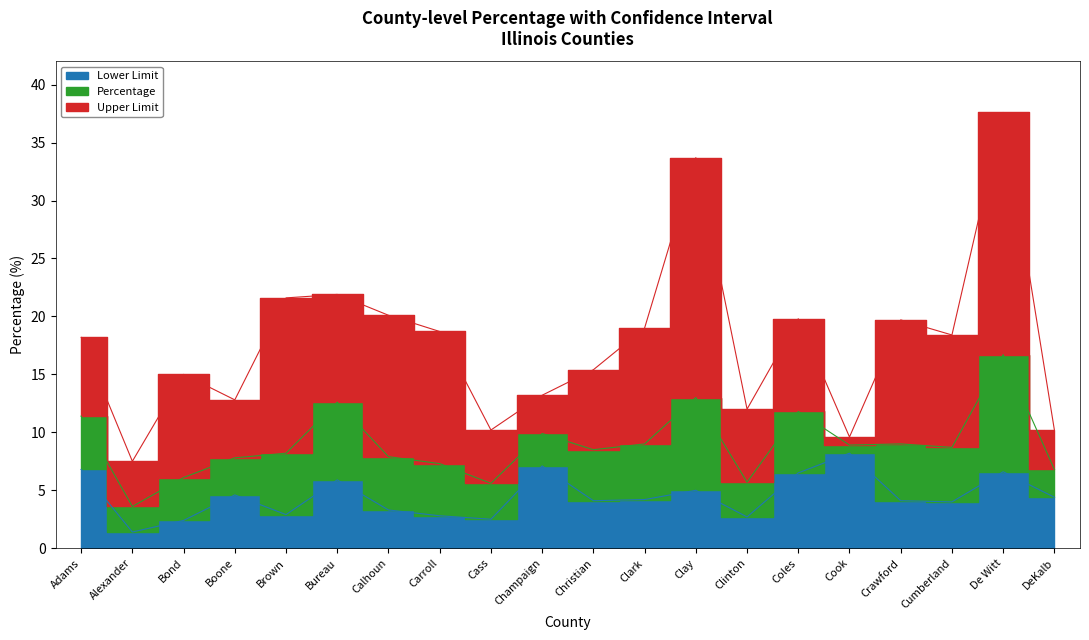

Which category has the lowest value in the Lower Limit series?

Alexander